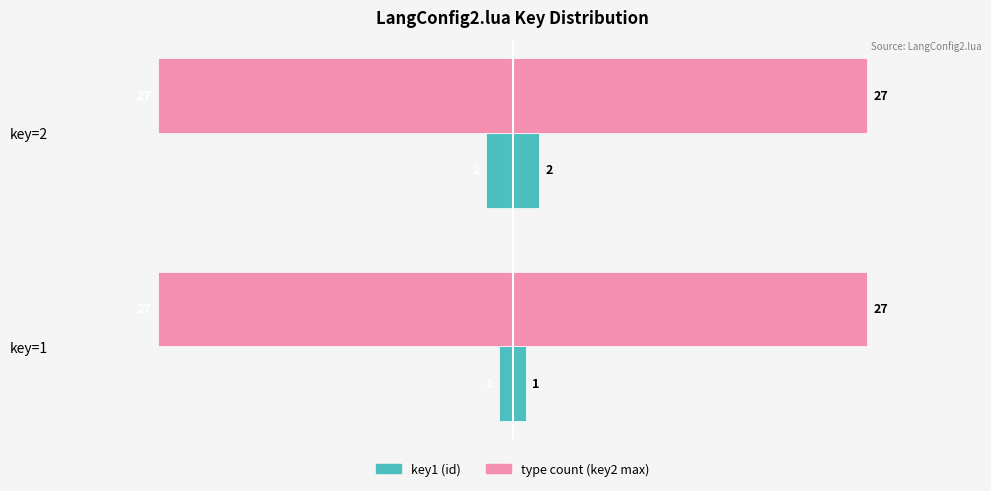

Which series has the widest spread of values?

key1 (id)